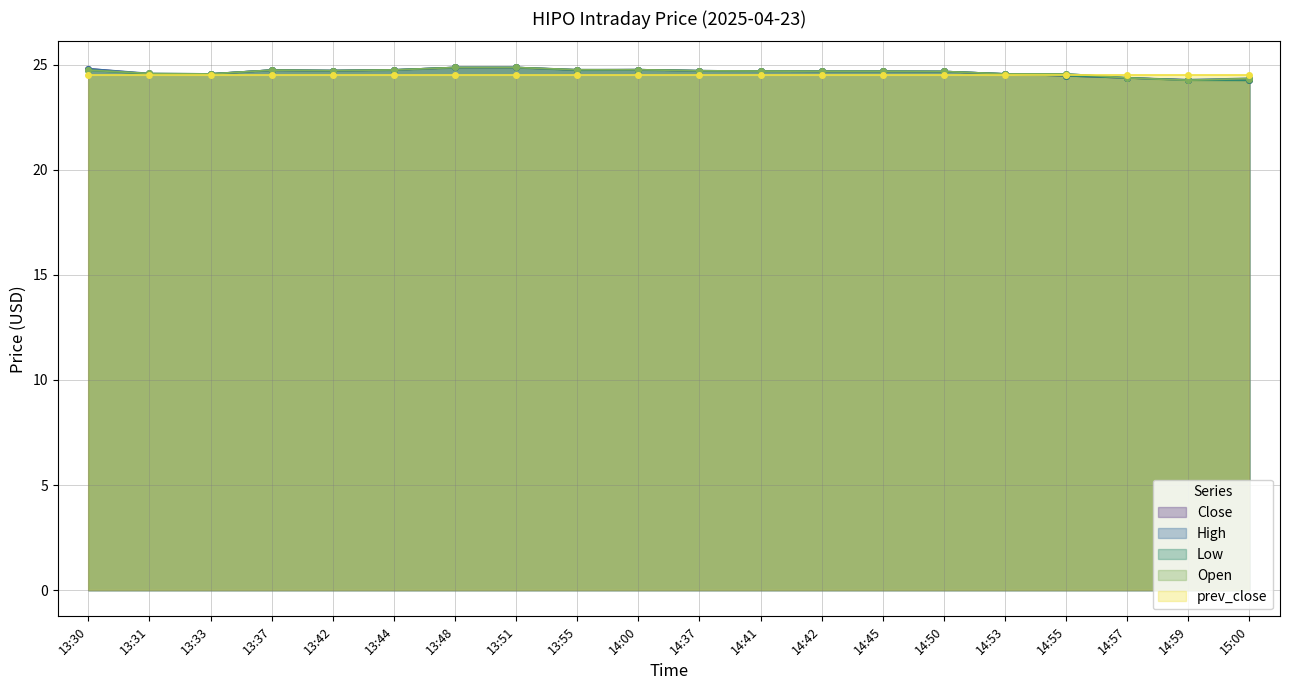

What is the sum of the Low values at 13:31 and 14:00?

49.3